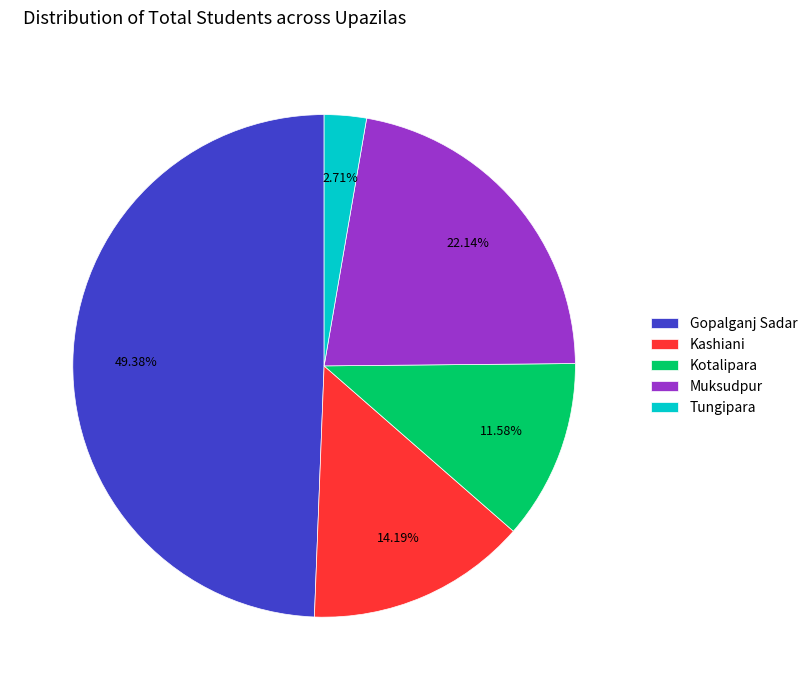

How many slices are in this pie chart?

5